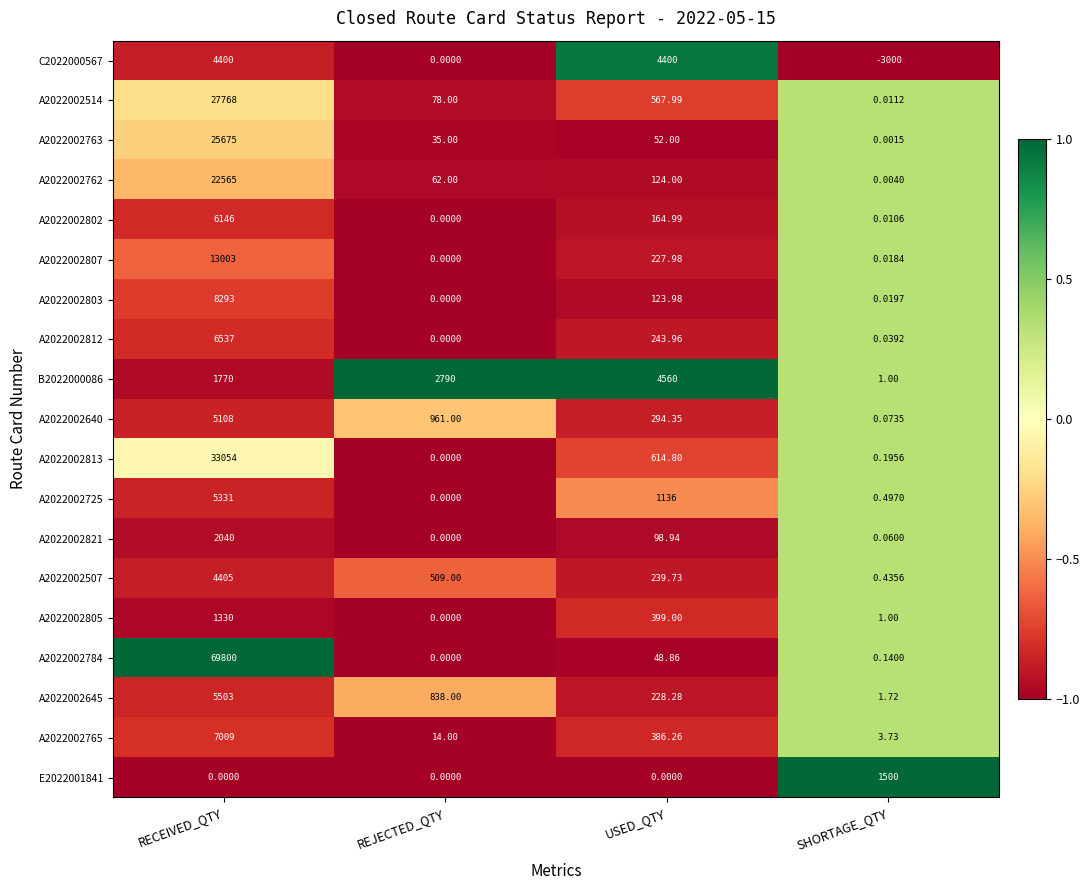

What is the difference between the highest and lowest values at SHORTAGE_QTY?

4500.0